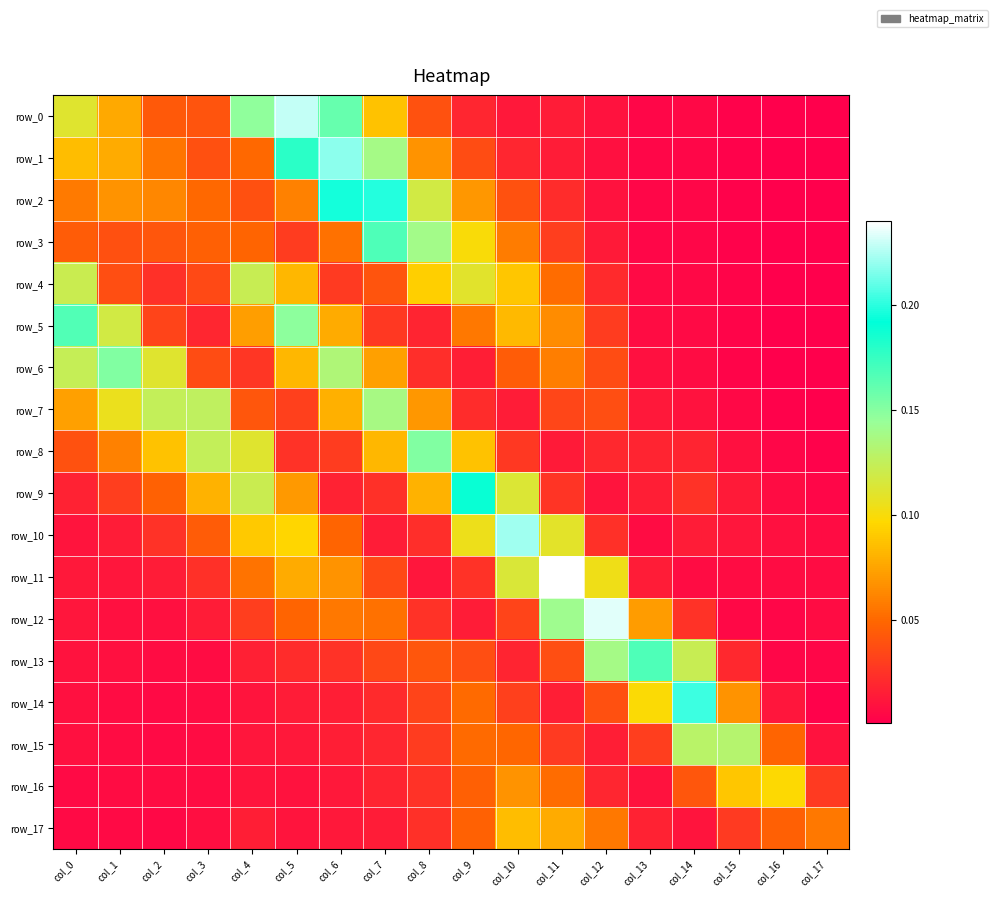

Which series has the largest total across all categories?

row_0